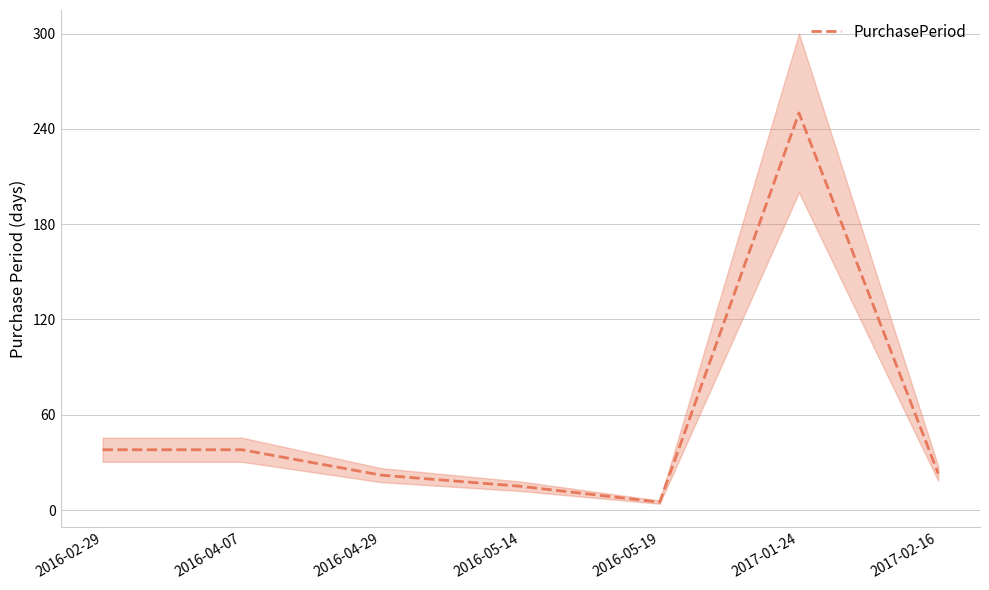

What is the maximum value shown in the chart?

250